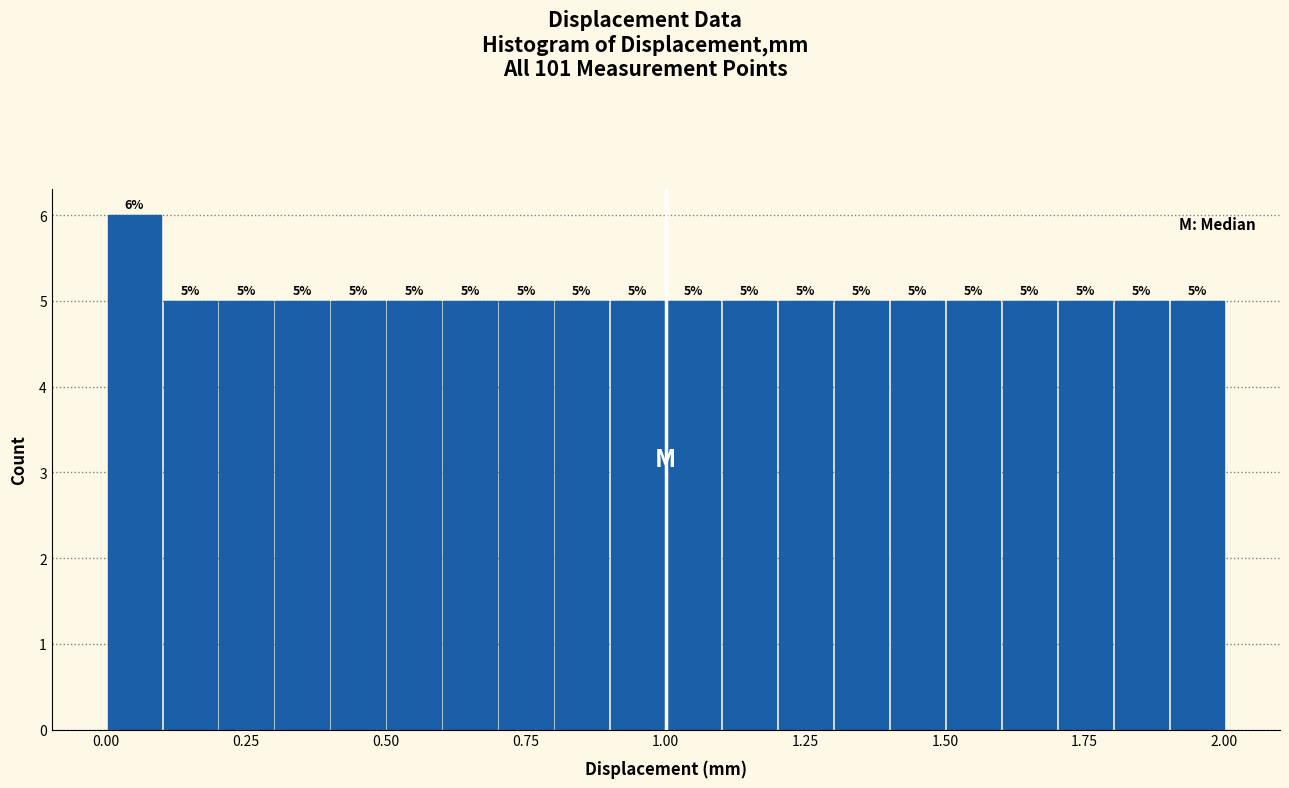

Read against the x-axis, roughly where is the centre of the tallest bar?

0.05